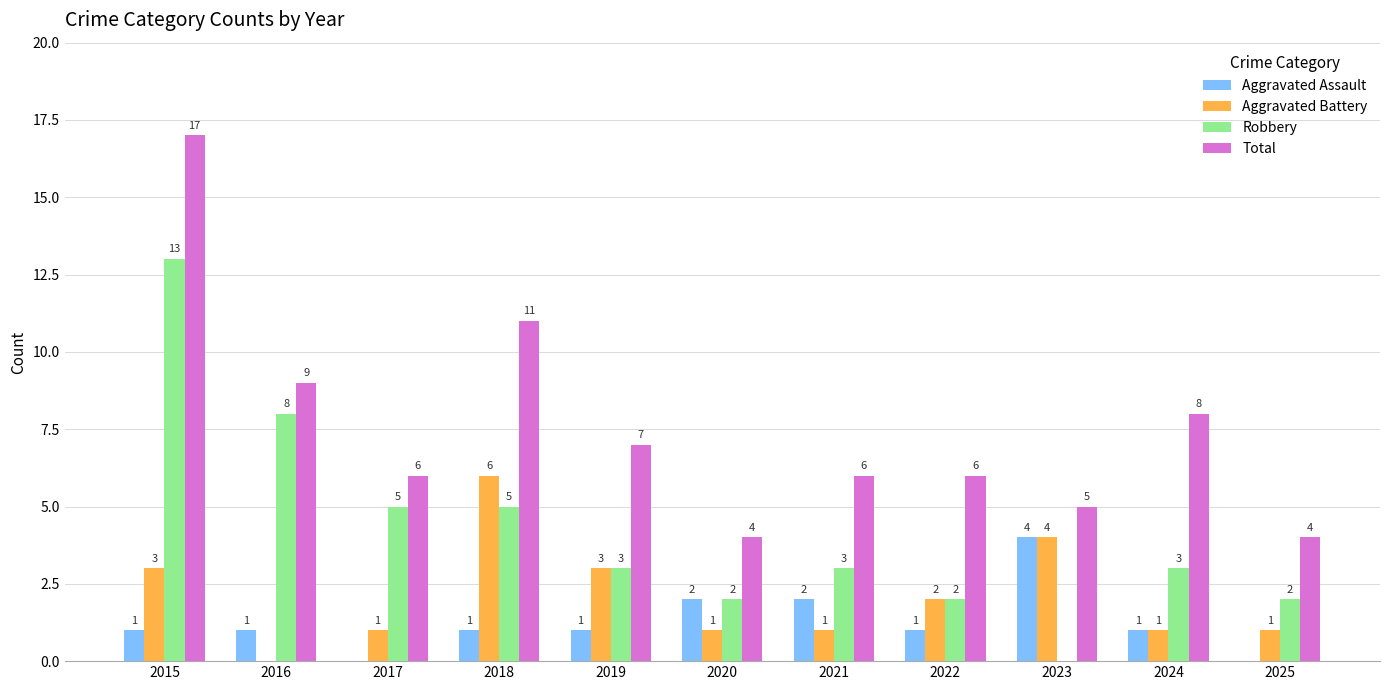

Count the Aggravated Battery values in the range 1 to 3.

8